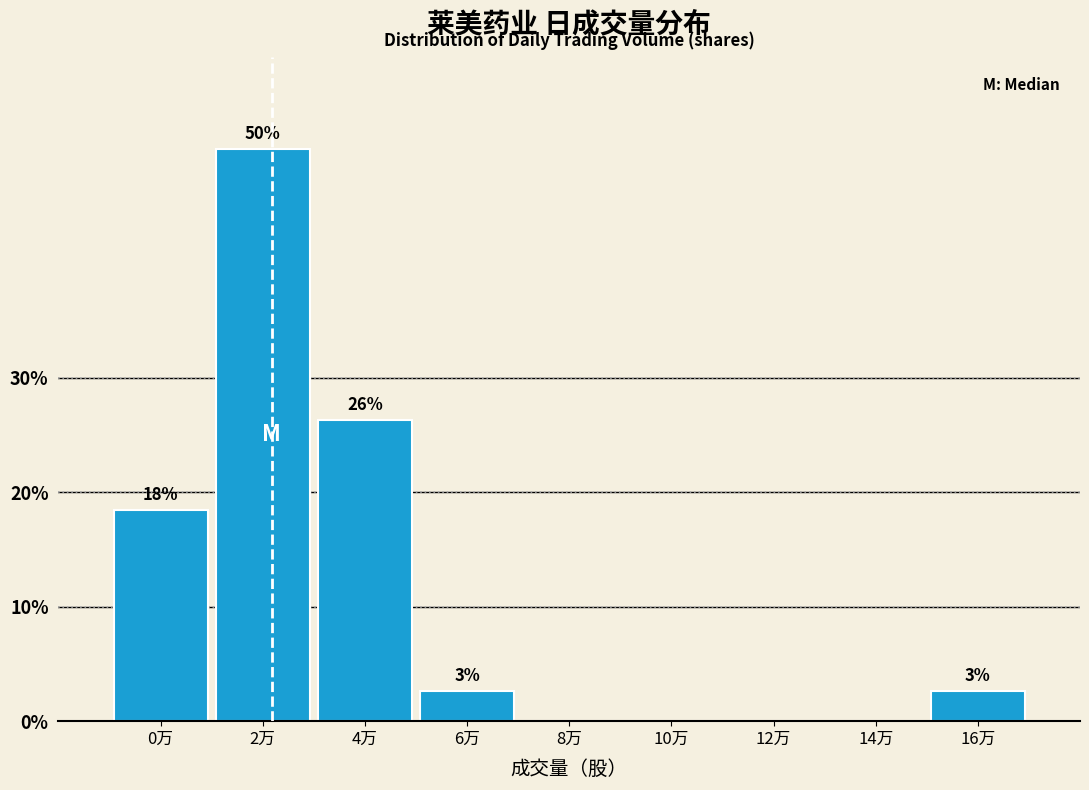

Are the bars horizontal?

No